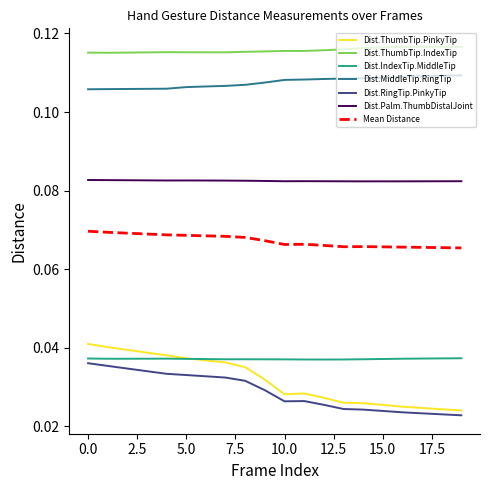

True or false: Mean Distance and Dist.MiddleTip.RingTip intersect in this chart.

False